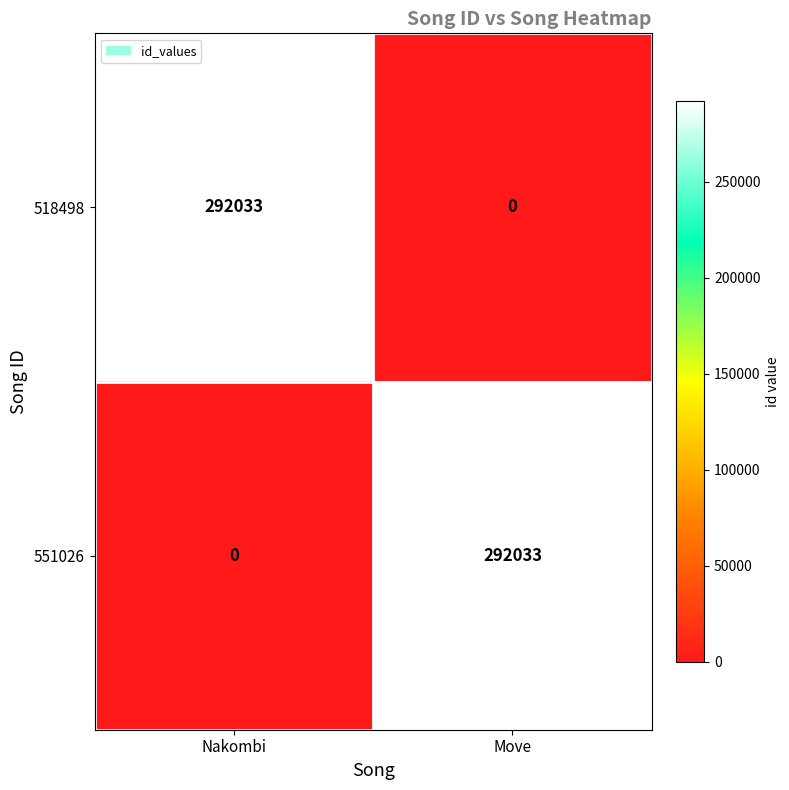

Where is 518498 nearest to the value 146016?

Move